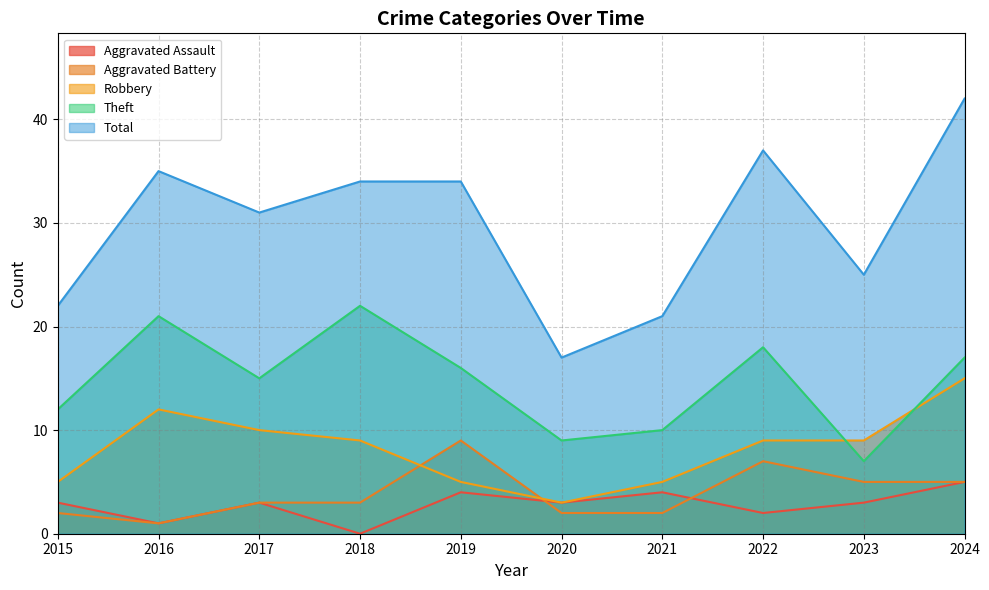

The value of Theft at 2018 is 7. True or false?

False